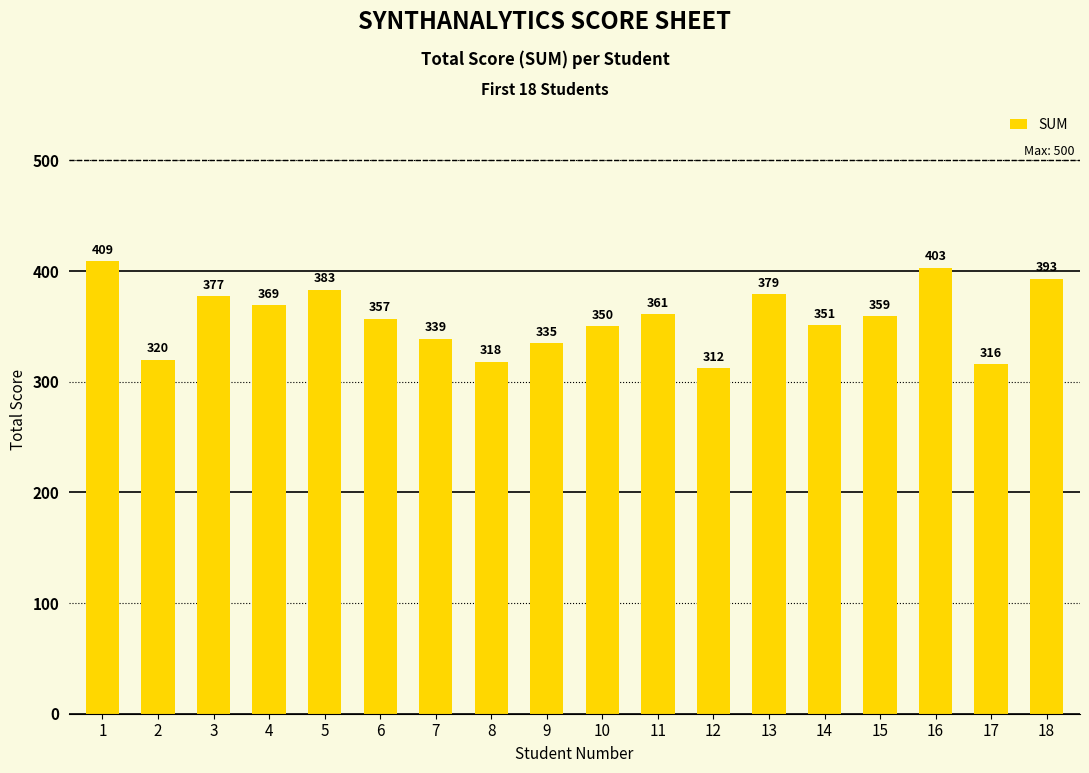

Reading left to right, extract all data points from this chart.

1=409	2=320	3=377	4=369	5=383	6=357	7=339	8=318	9=335	10=350	11=361	12=312	13=379	14=351	15=359	16=403	17=316	18=393